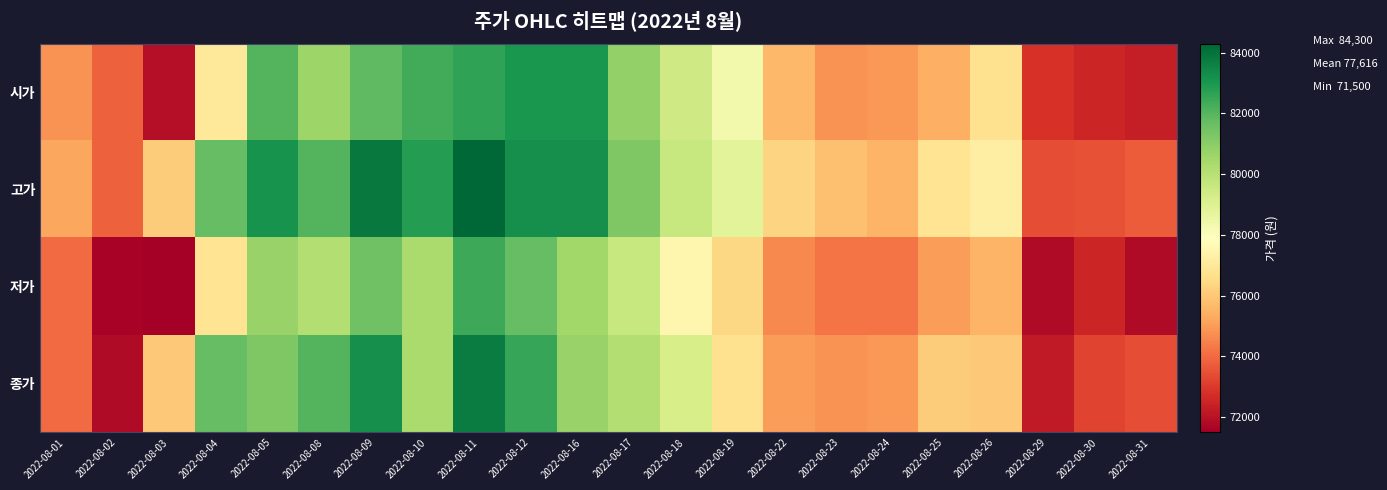

At which category is the sum across all series the highest?

2022-08-11